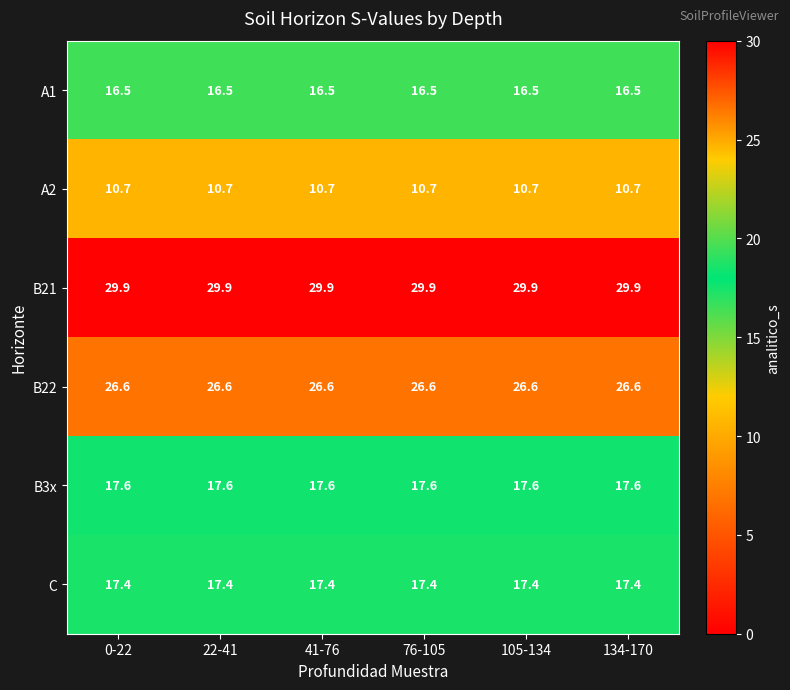

At how many categories does at least one series exceed 14?

6